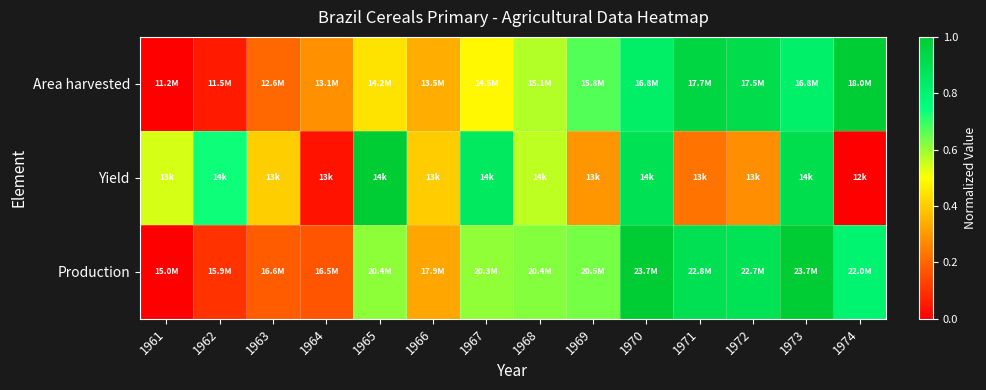

At how many categories does at least one series exceed 0?

14